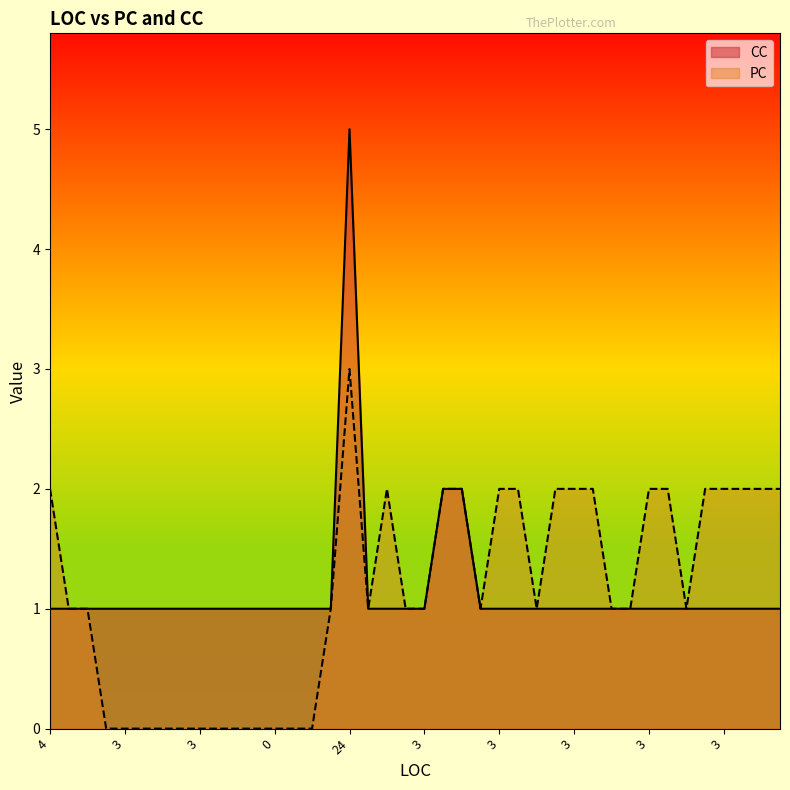

Rank the categories by PC value from highest to lowest.

24, 4, 3, 7, 6, 3, 3, 3, 3, 3, 3, 4, 3, 3, 3, 3, 3, 12, 0, 12, 3, 3, 3, 3, 3, 3, 3, 3, 4, 3, 2, 2, 2, 3, 4, 3, 1, 0, 1, 3